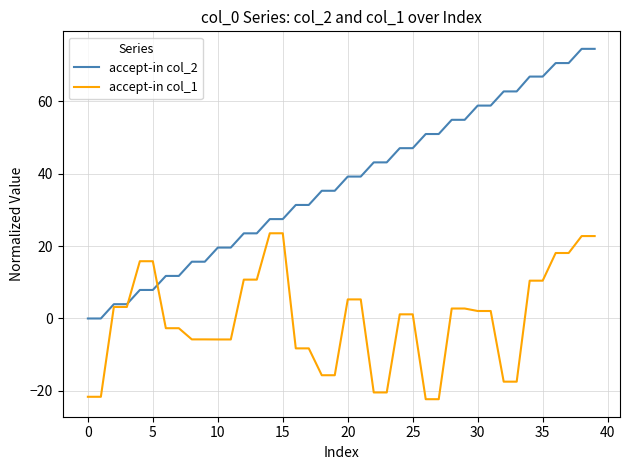

What is the maximum value shown in the chart?

74.5